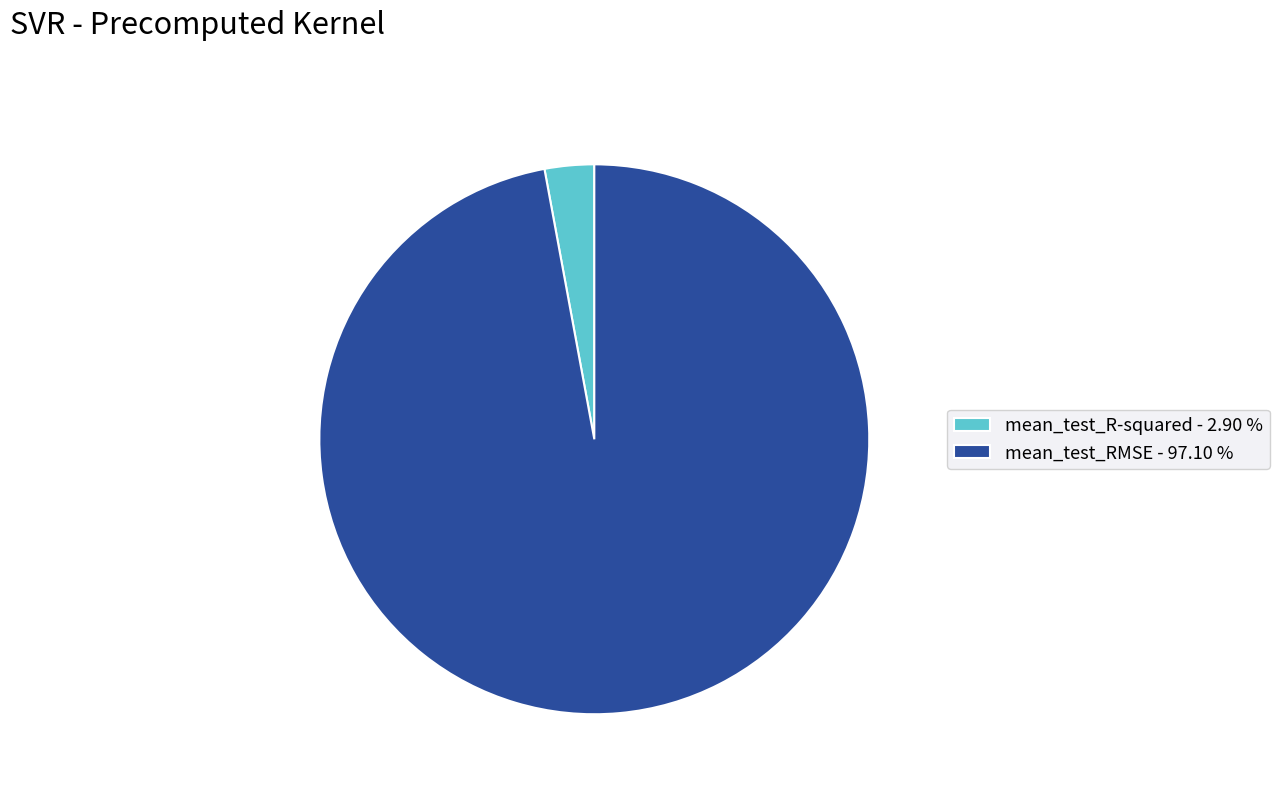

Is the sum of mean_test_R-squared - 2.90 % and mean_test_RMSE - 97.10 % greater than half?

Yes